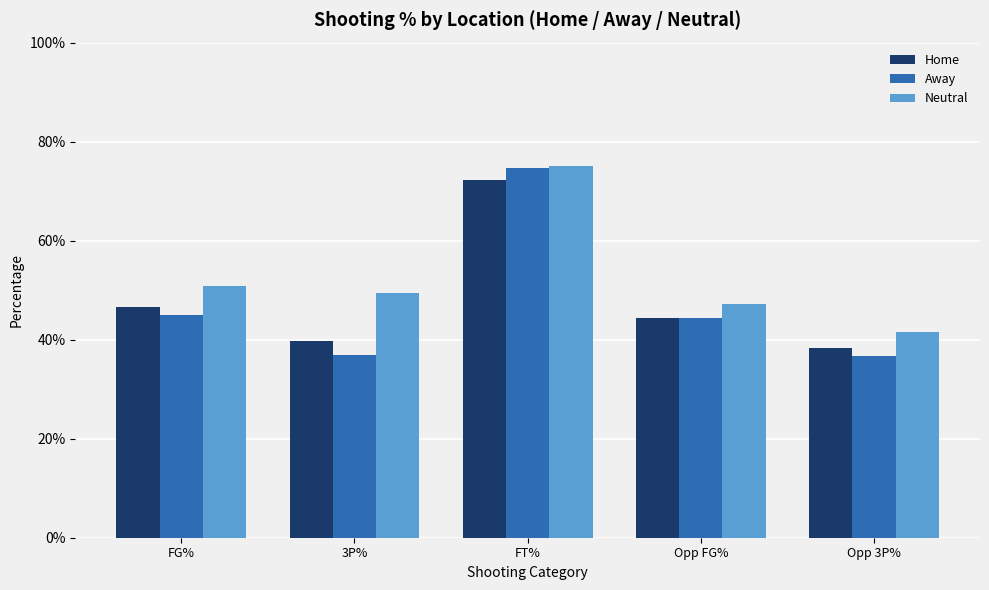

Which series has the widest spread of values?

Away